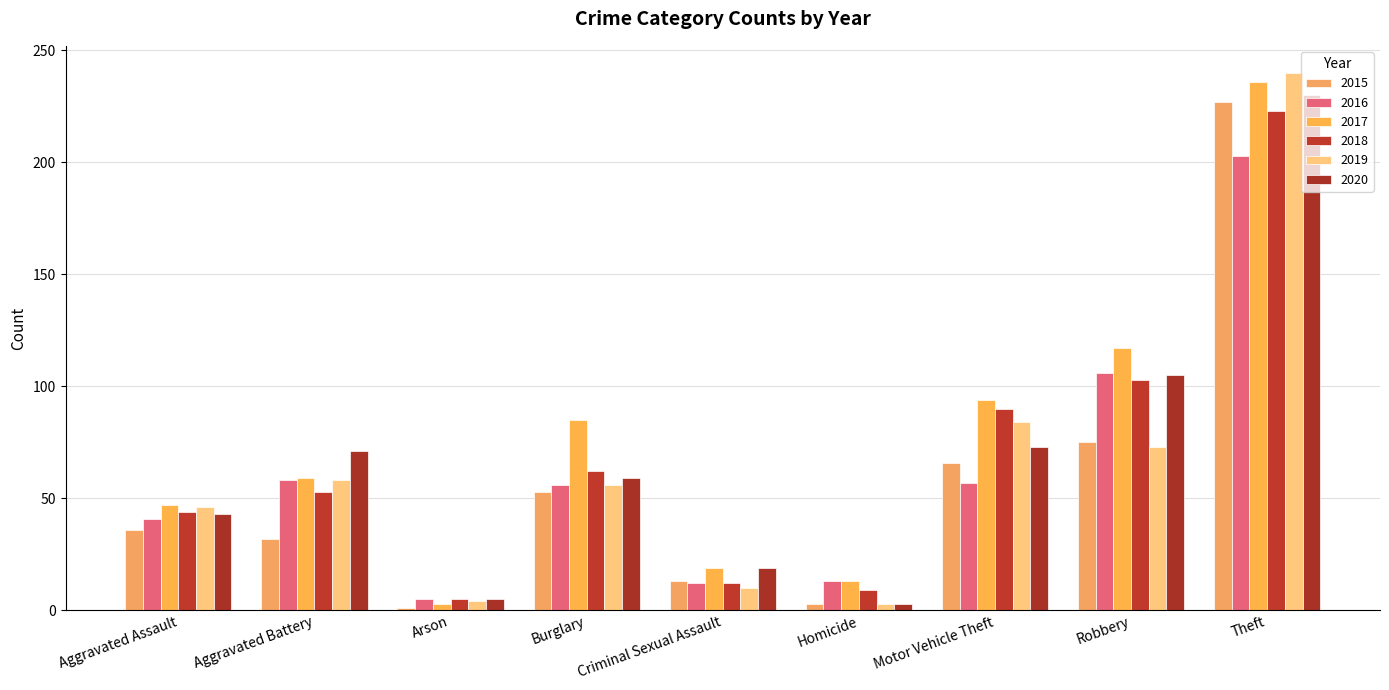

Between Burglary and Theft, which series saw the biggest shift?

2019